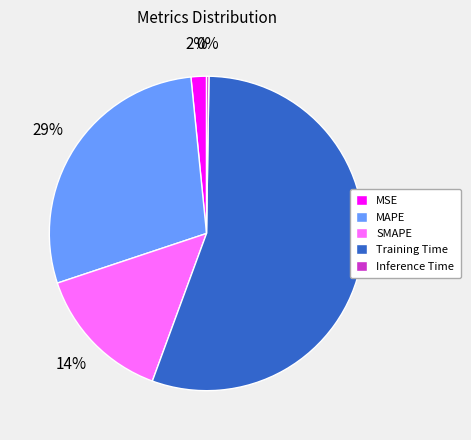

Which category has the biggest portion of the pie?

Training Time